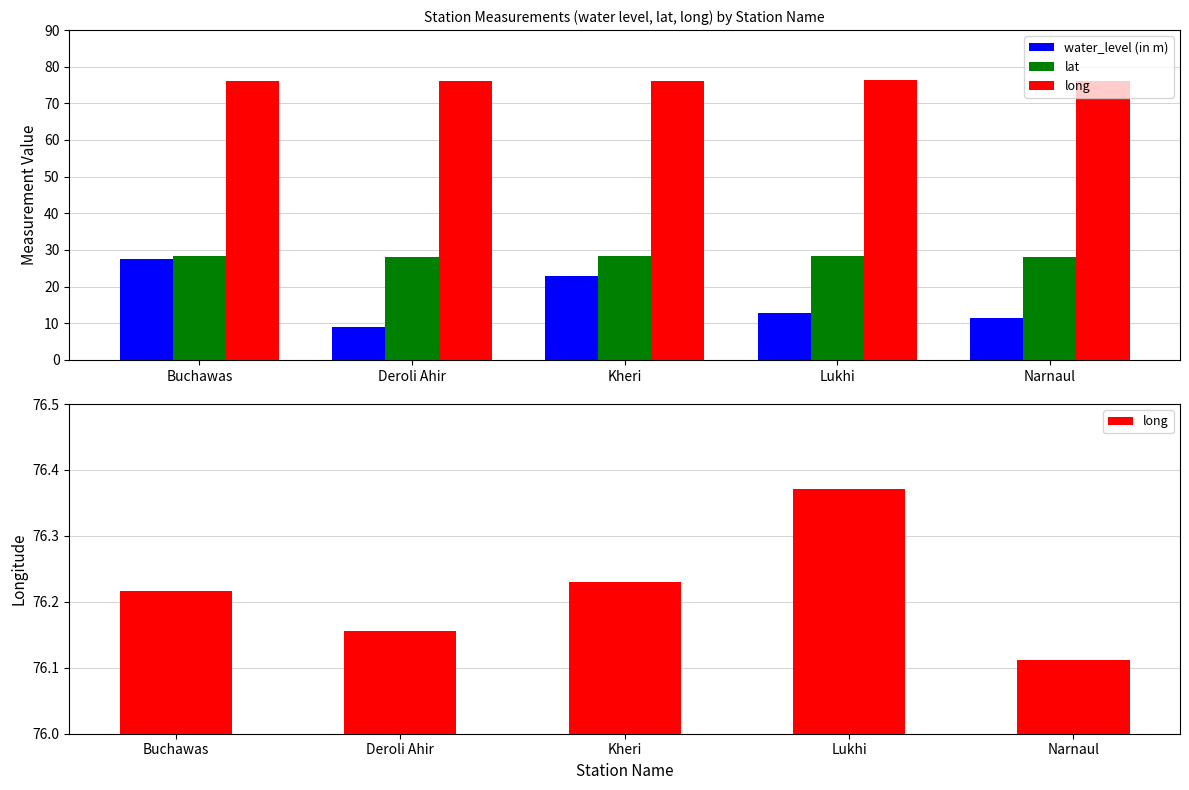

How many categories are shown in the chart?

5